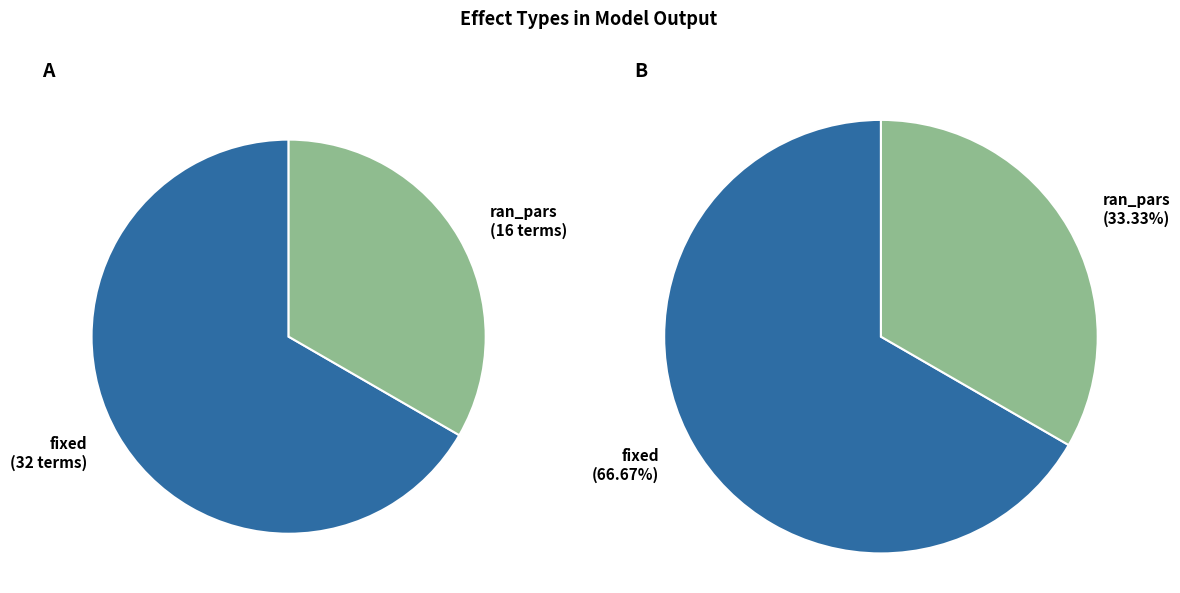

Which category accounts for the majority?

fixed